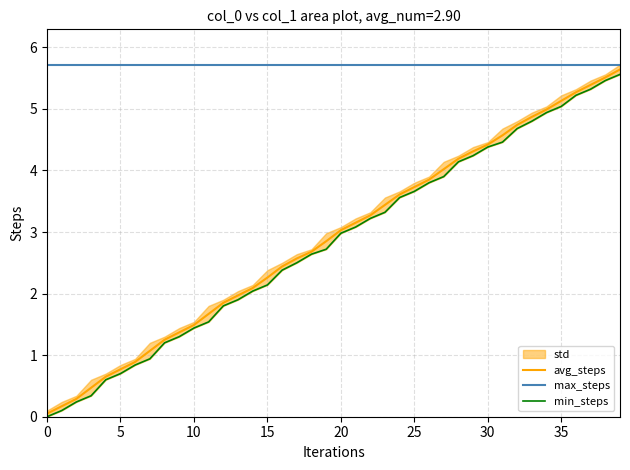

What is the label of the 19th point from the right?

21